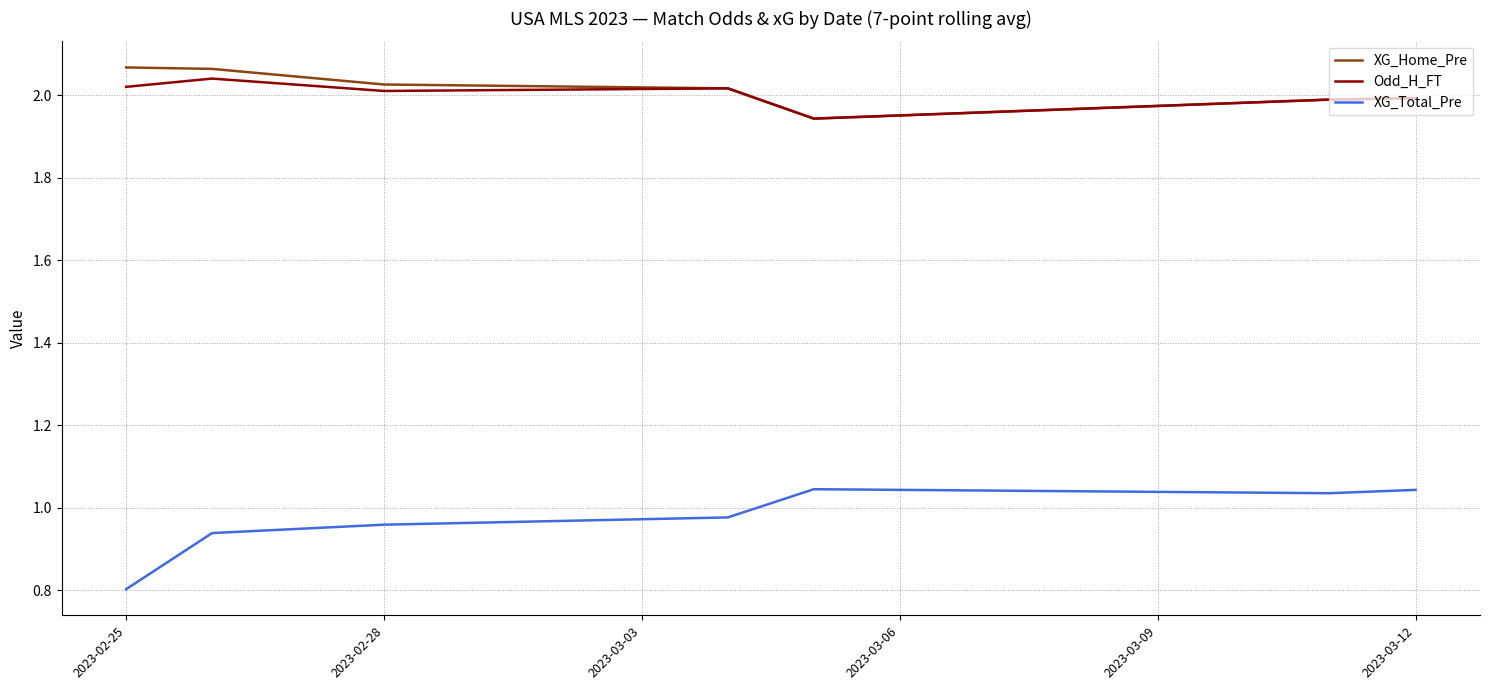

Does the chart have visible grid lines?

Yes